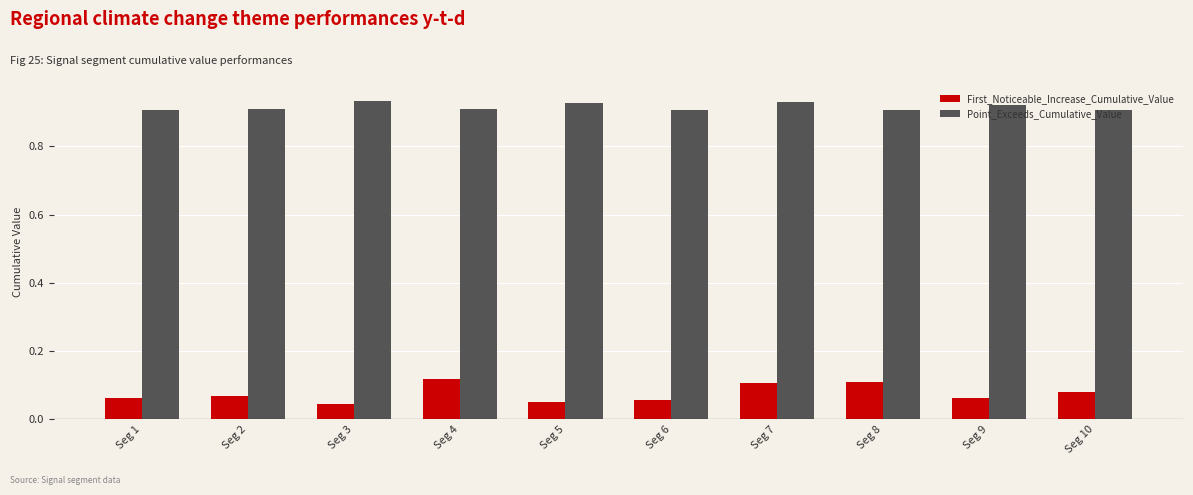

What is the sum of the First_Noticeable_Increase_Cumulative_Value values at Seg 7 and Seg 8?

0.2